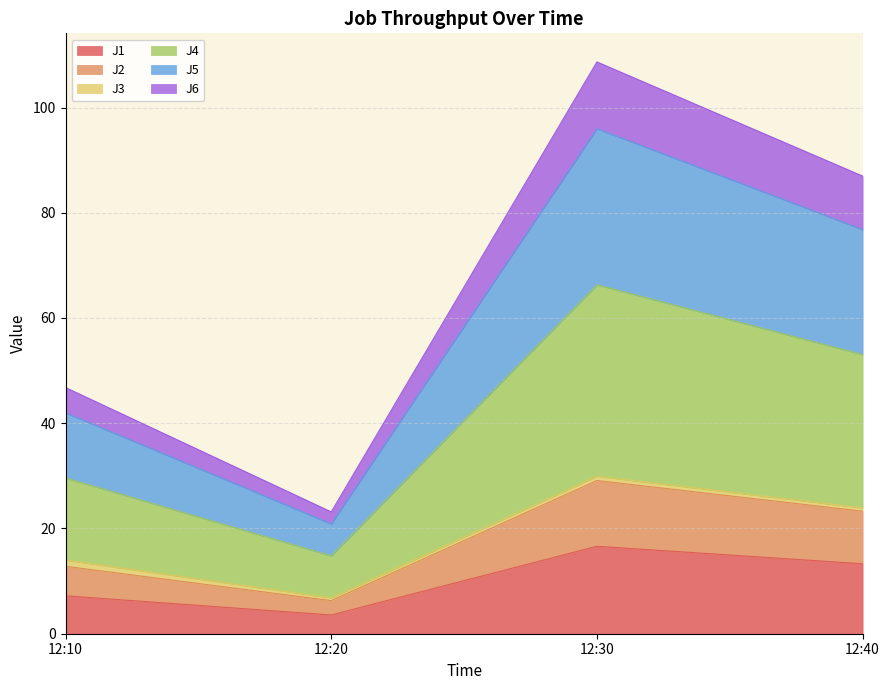

At which category is the sum across all series the highest?

12:30